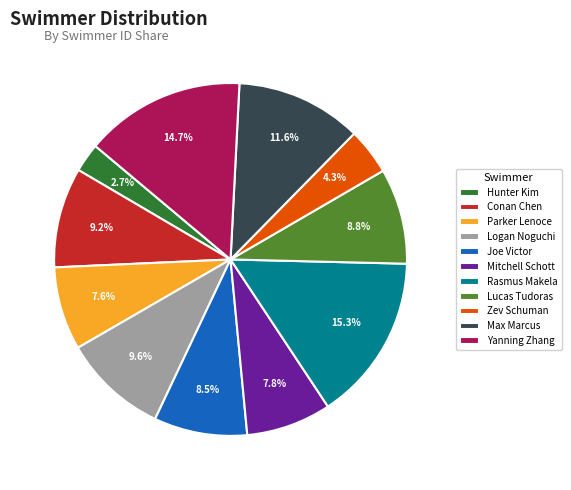

Is there any slice that represents more than half of the pie?

No